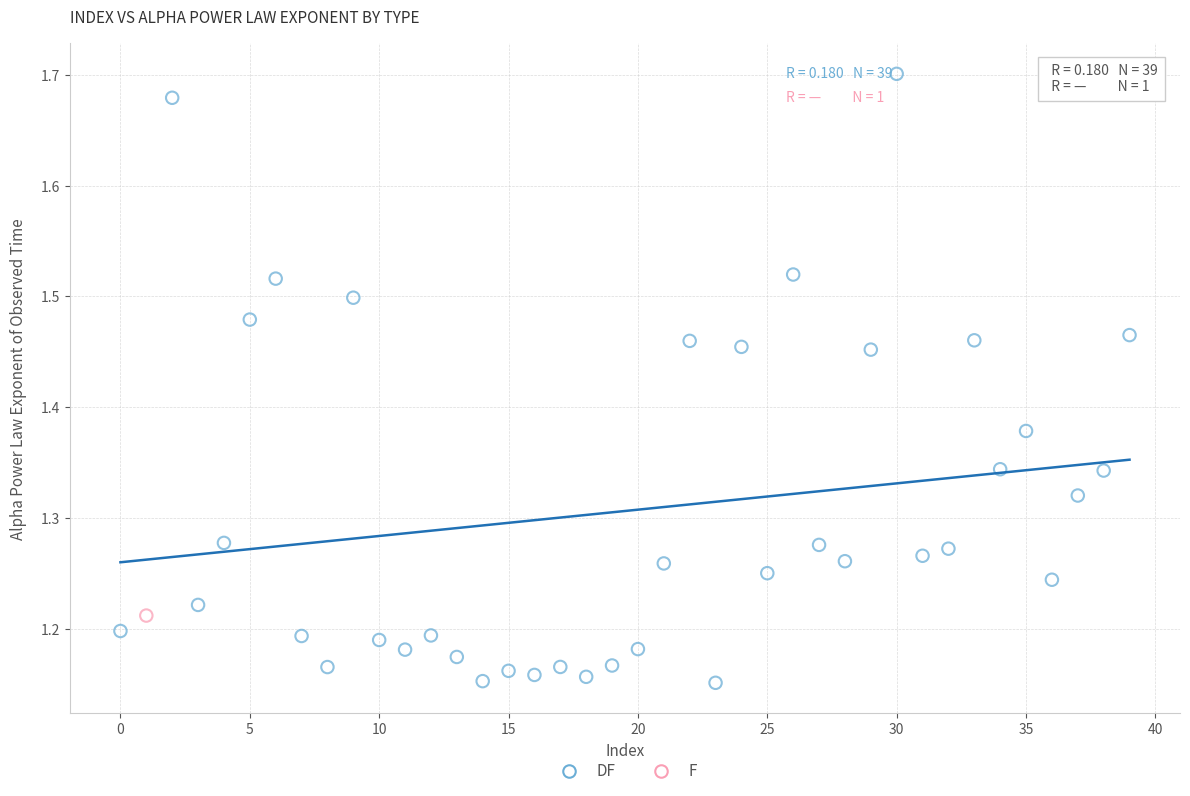

What are all the series names shown in the legend?

DF, F